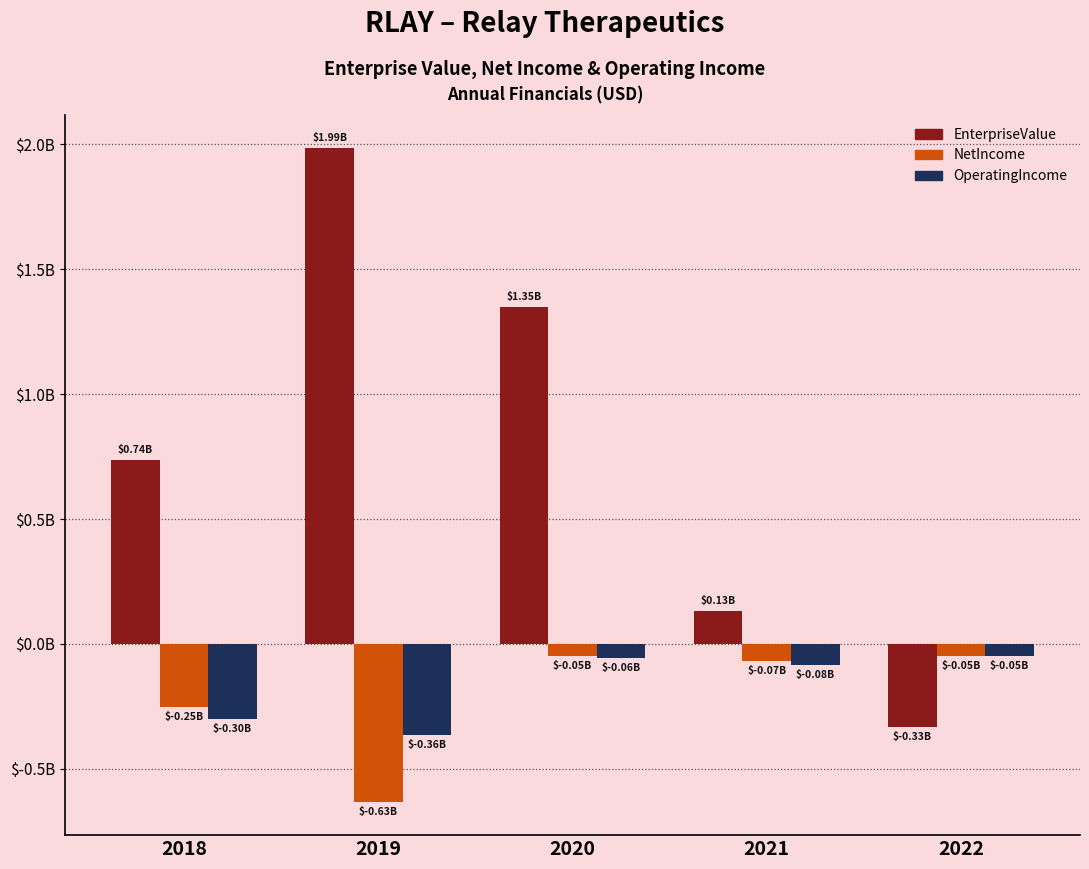

What is the sum of all EnterpriseValue values?

3.9